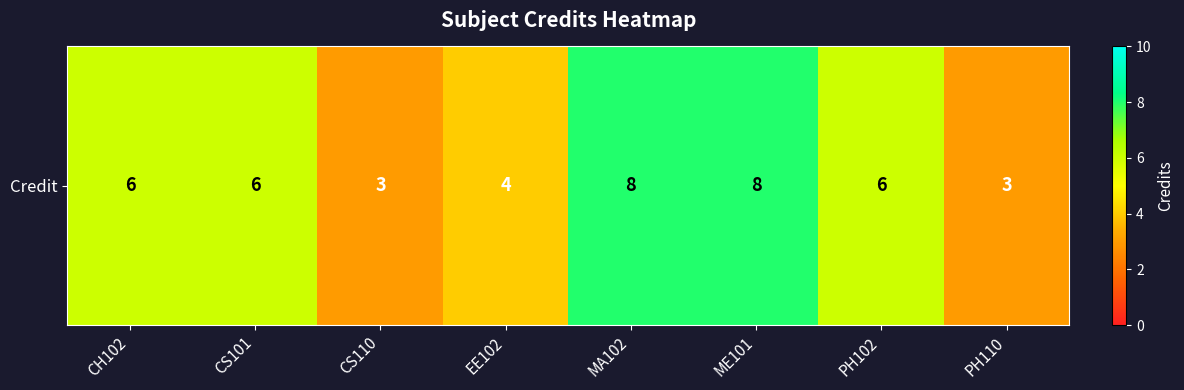

Between ME101 and CS101, which is larger?

ME101